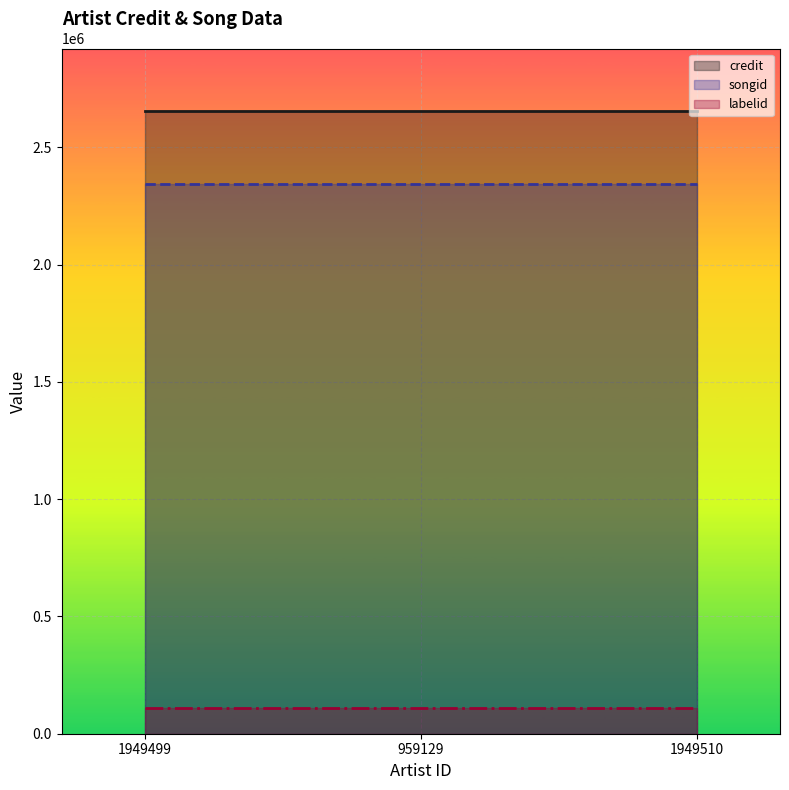

What is the lowest value of the labelid series?

108672